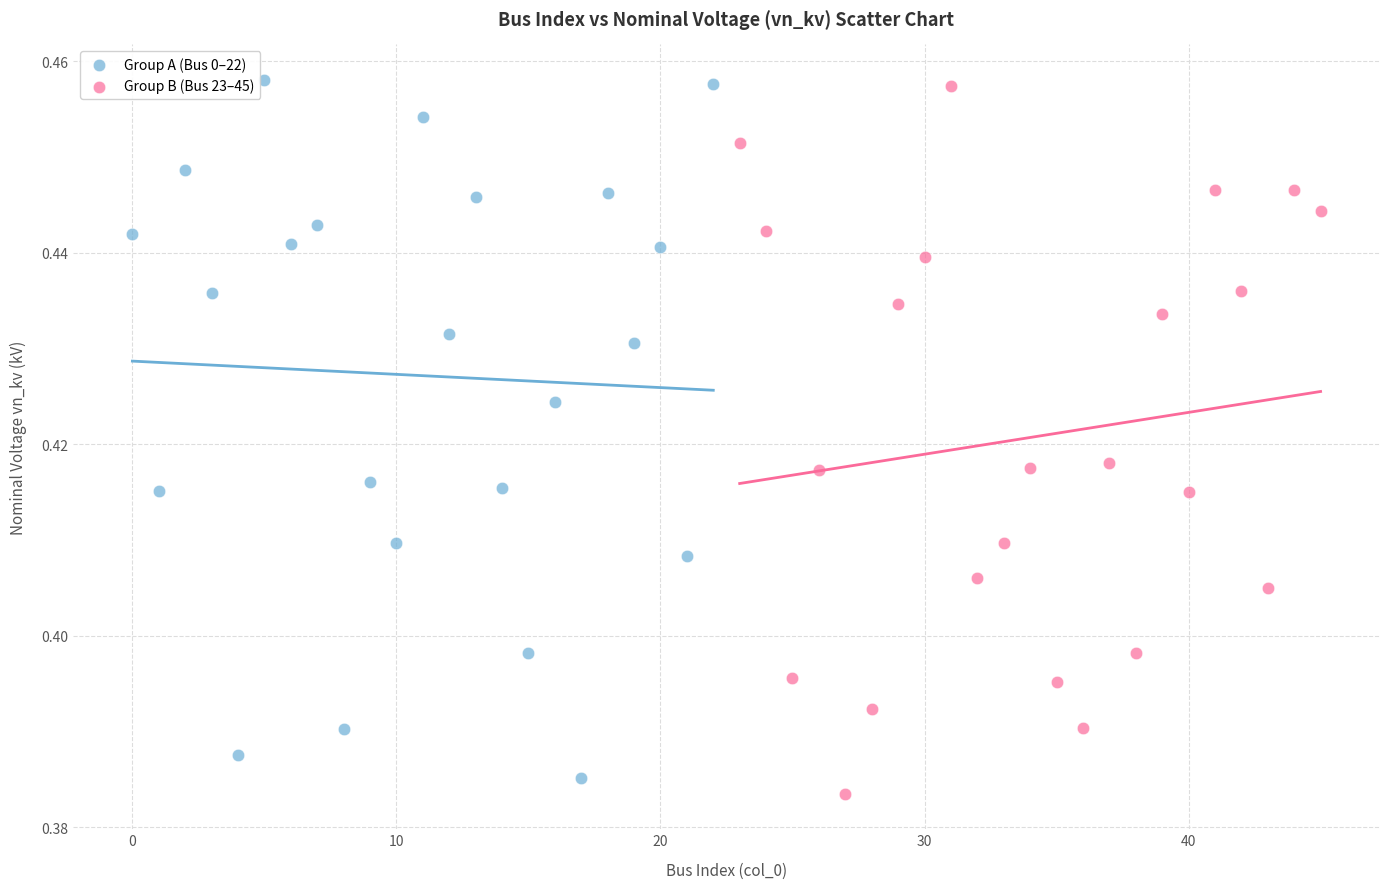

What are all the series names shown in the legend?

Group A (Bus 0–22), Group B (Bus 23–45)